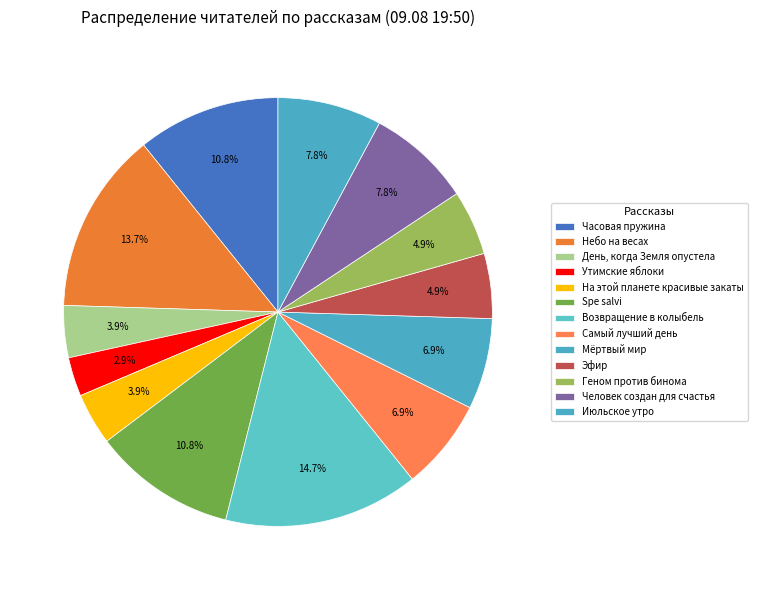

Is it true that День, когда Земля опустела is 4% of the pie?

True